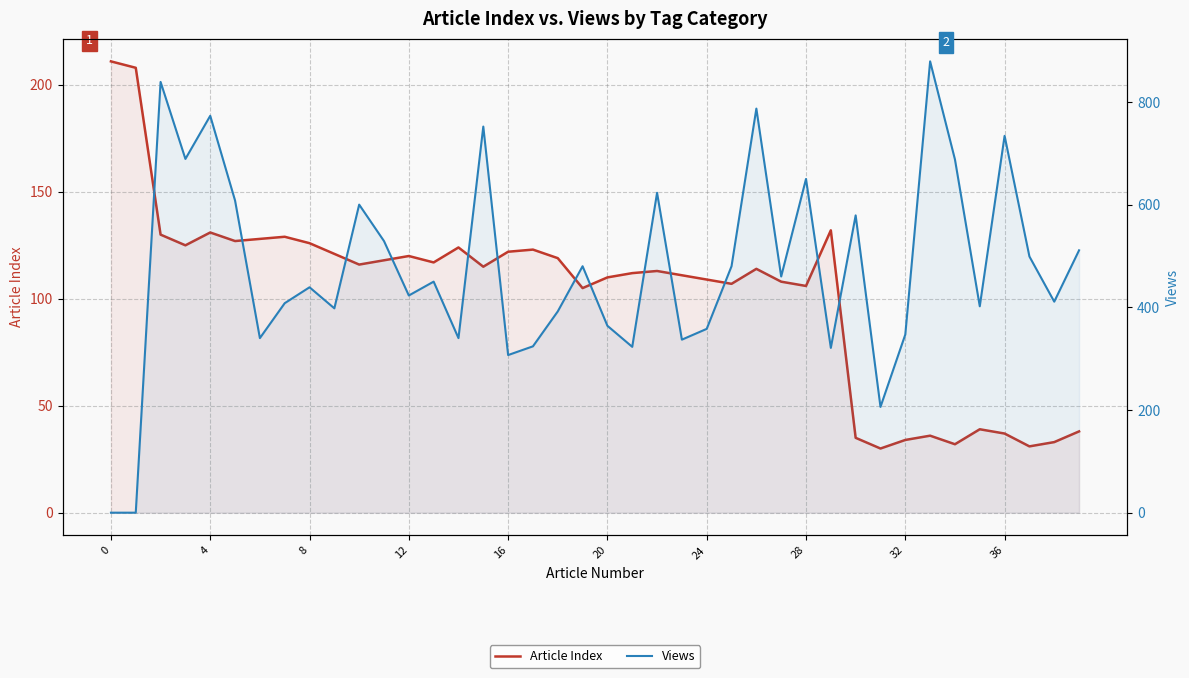

How many lines are shown in the chart?

2